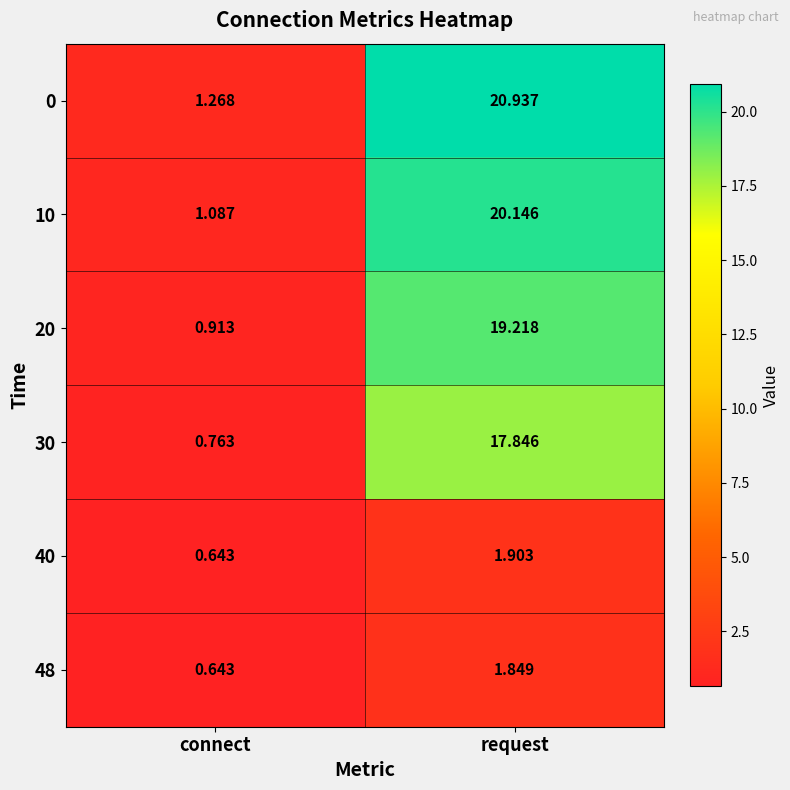

Which category has the lowest value across all series?

connect